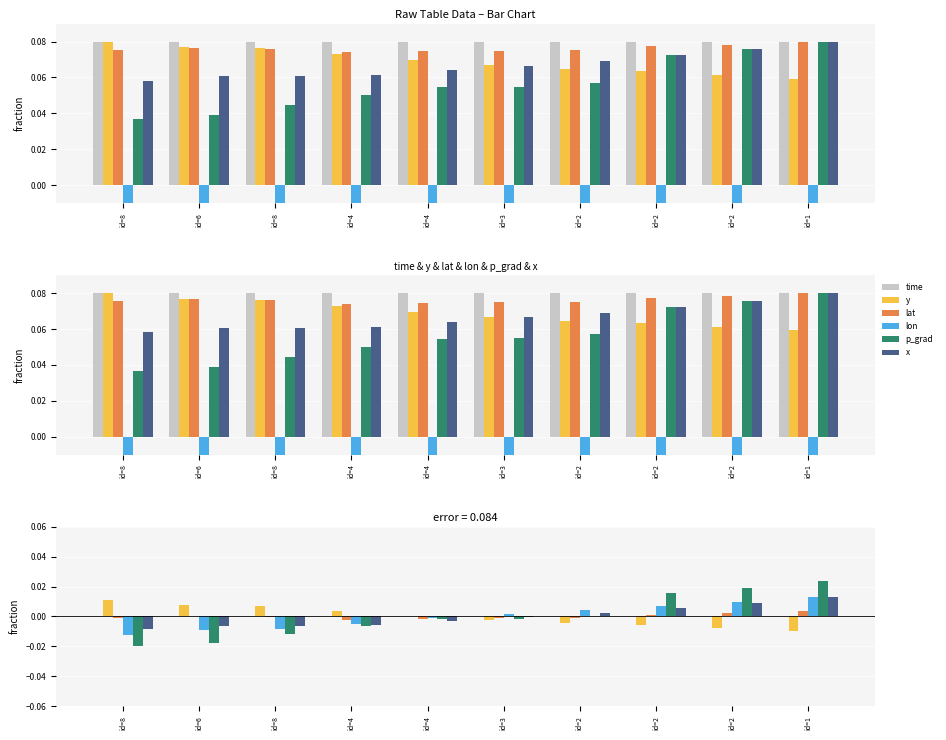

How many bars are there in each group?

6